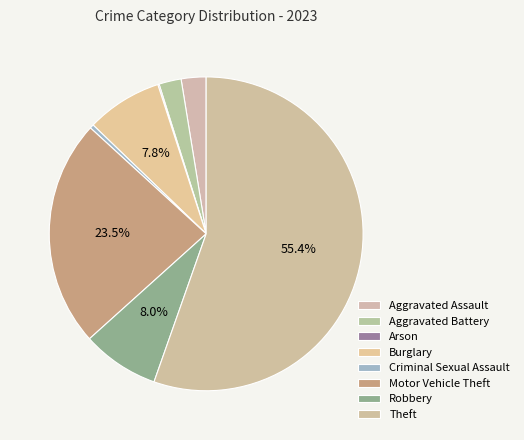

How many slices are in this pie chart?

8